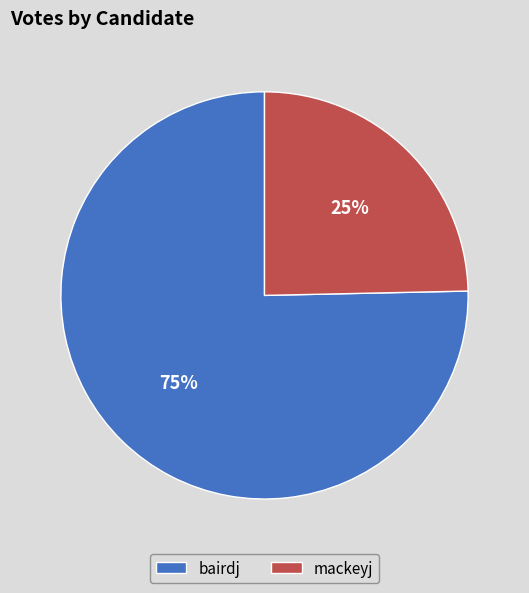

To the nearest percent, what percentage of the pie is bairdj?

75%